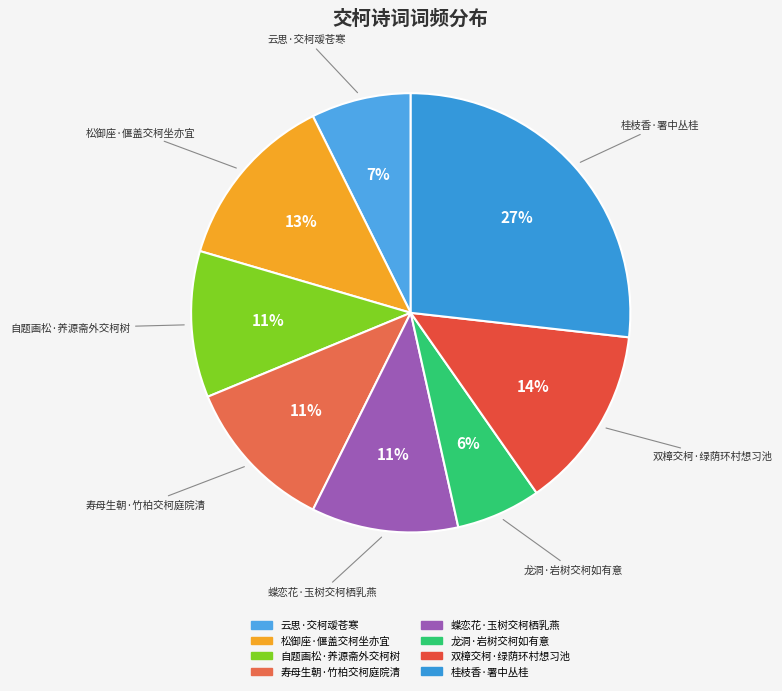

How many slices are in this pie chart?

8